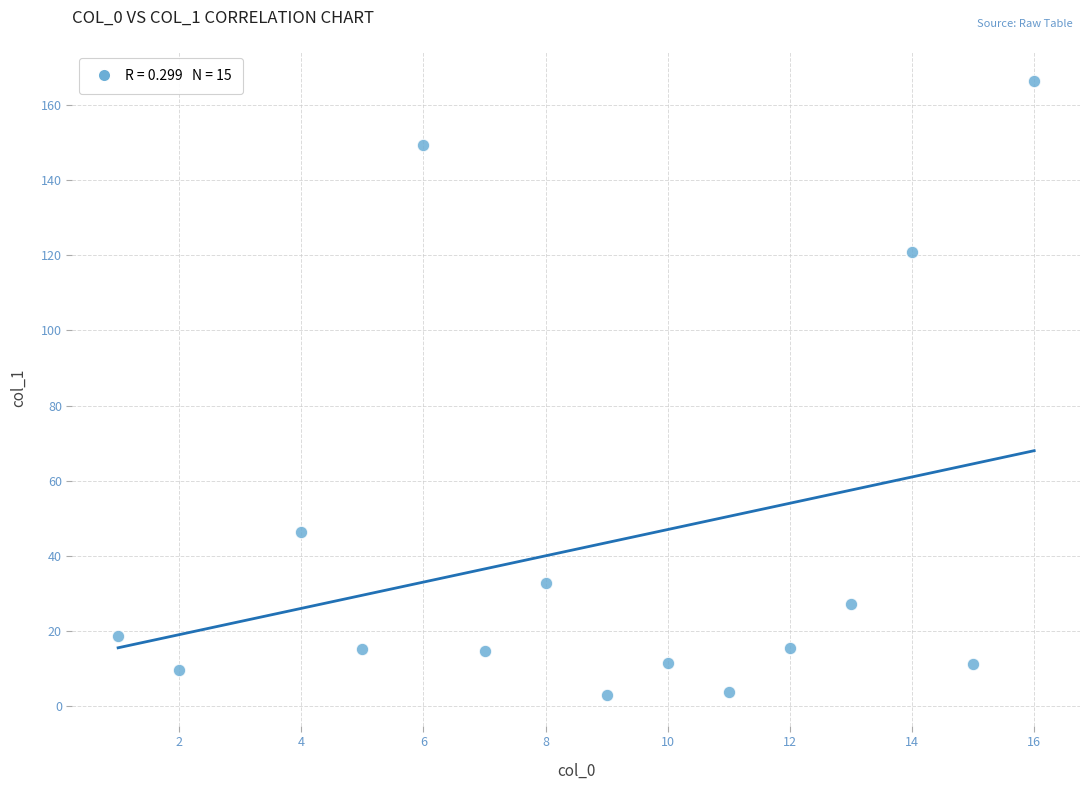

How many data points are displayed?

15